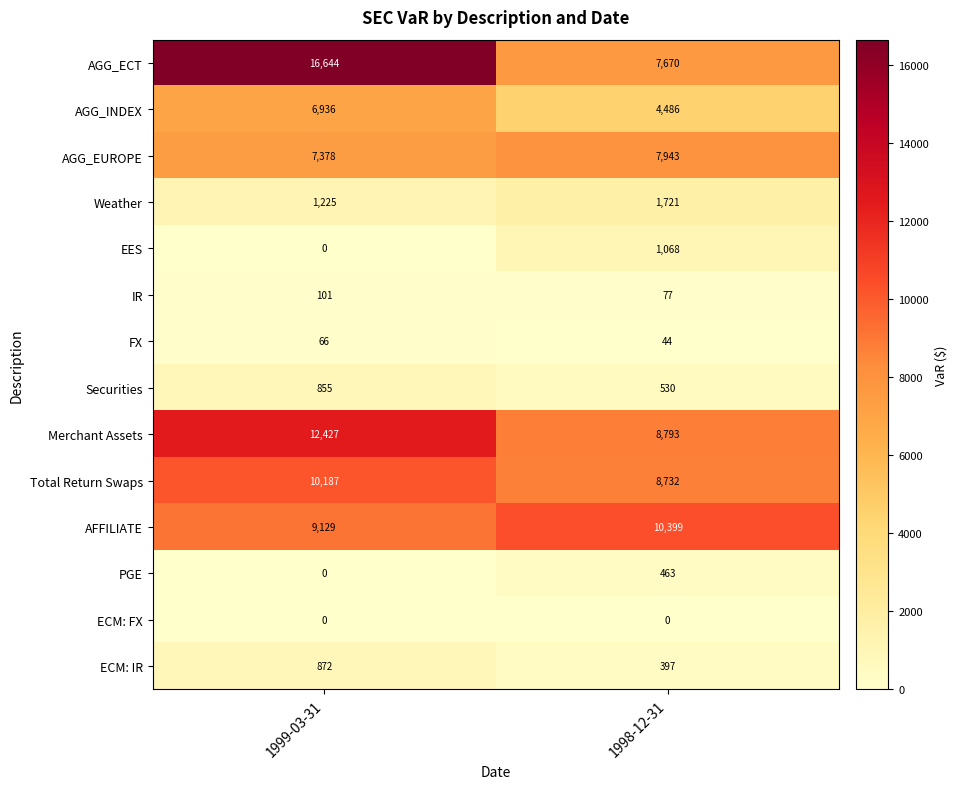

Which category has the highest value in the AFFILIATE series?

1998-12-31